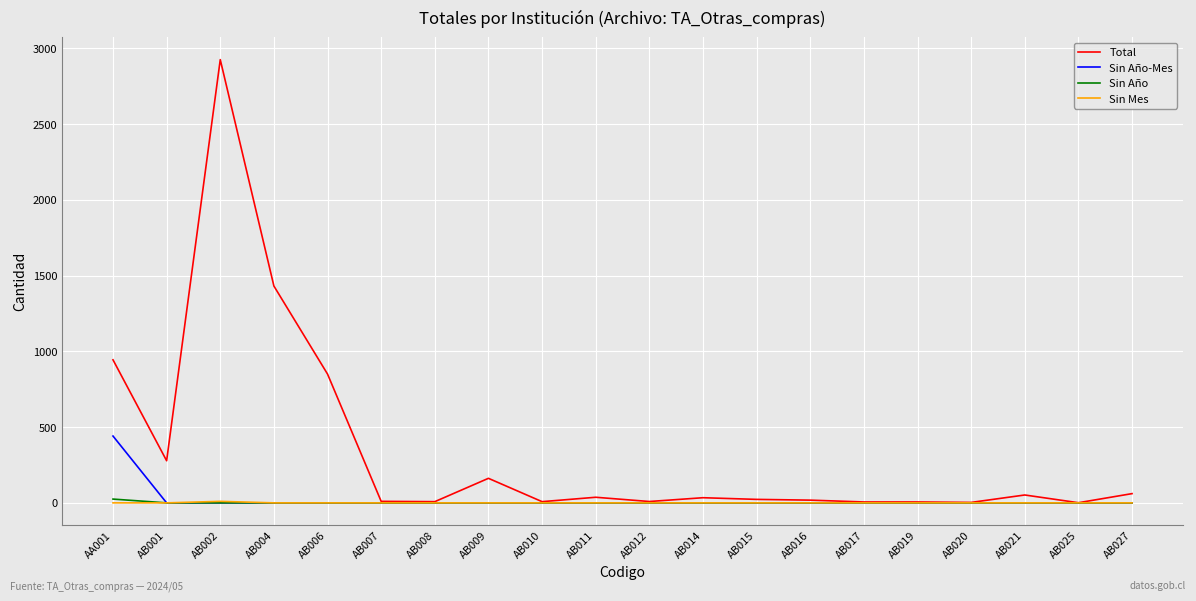

The value of Sin Año-Mes at AB002 is 306. True or false?

False